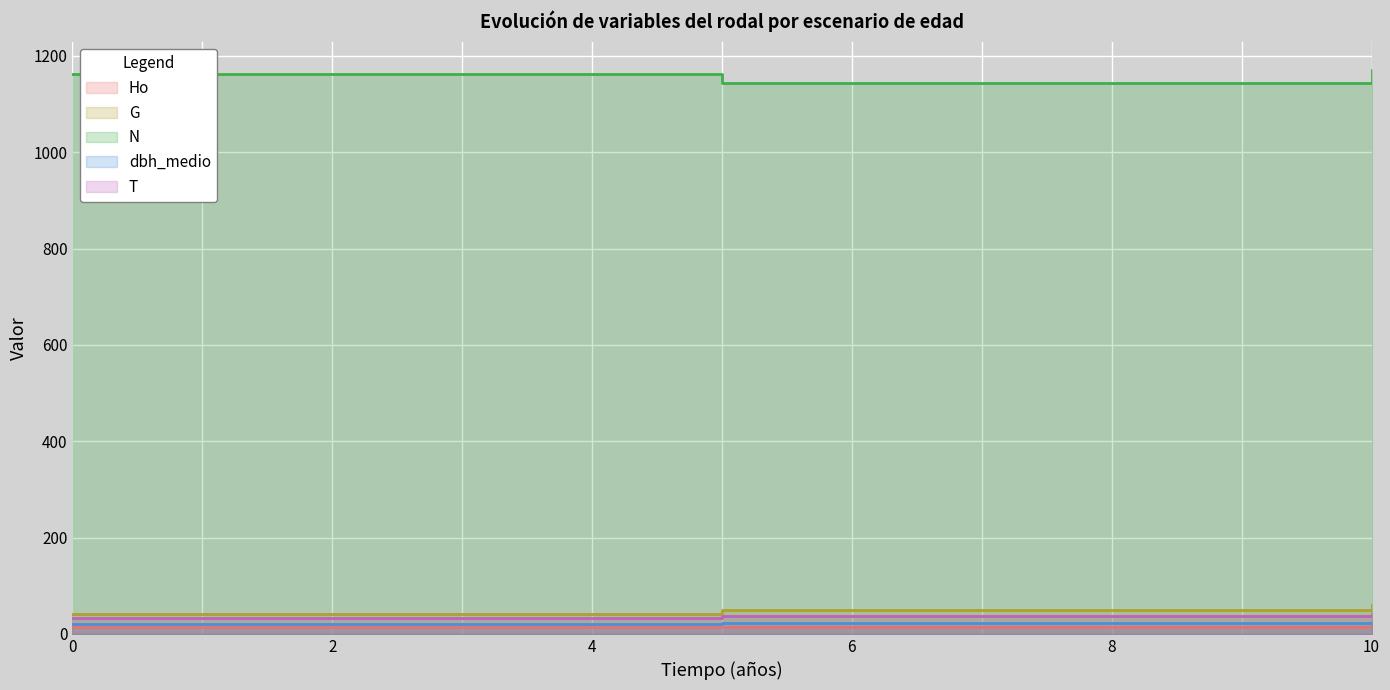

Reading left to right, transcribe all the data shown in this chart.

Ho: 0=13.2	0=13.3	5=15.3	10=17.3
G: 0=40.8	0=40.8	5=50.2	10=61.0
N: 0=1163.6	0=1163.6	5=1143.0	10=1171.3
dbh_medio: 0=20.0	0=20.0	5=22.6	10=24.8
T: 0=32.0	0=32.0	5=37.0	10=42.0